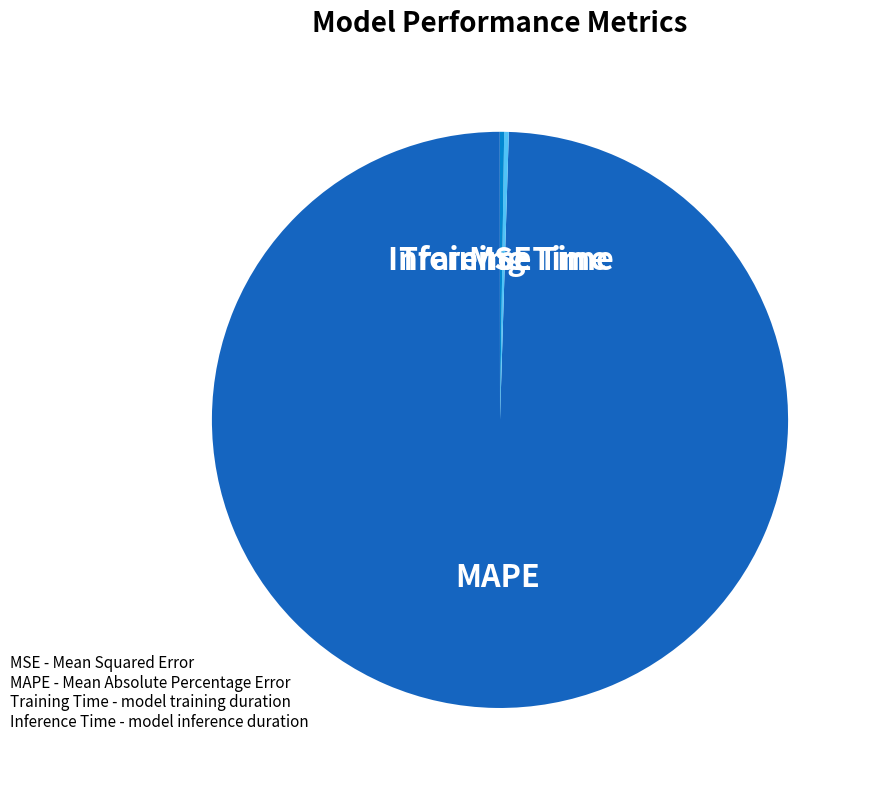

Is there any slice that represents more than half of the pie?

Yes